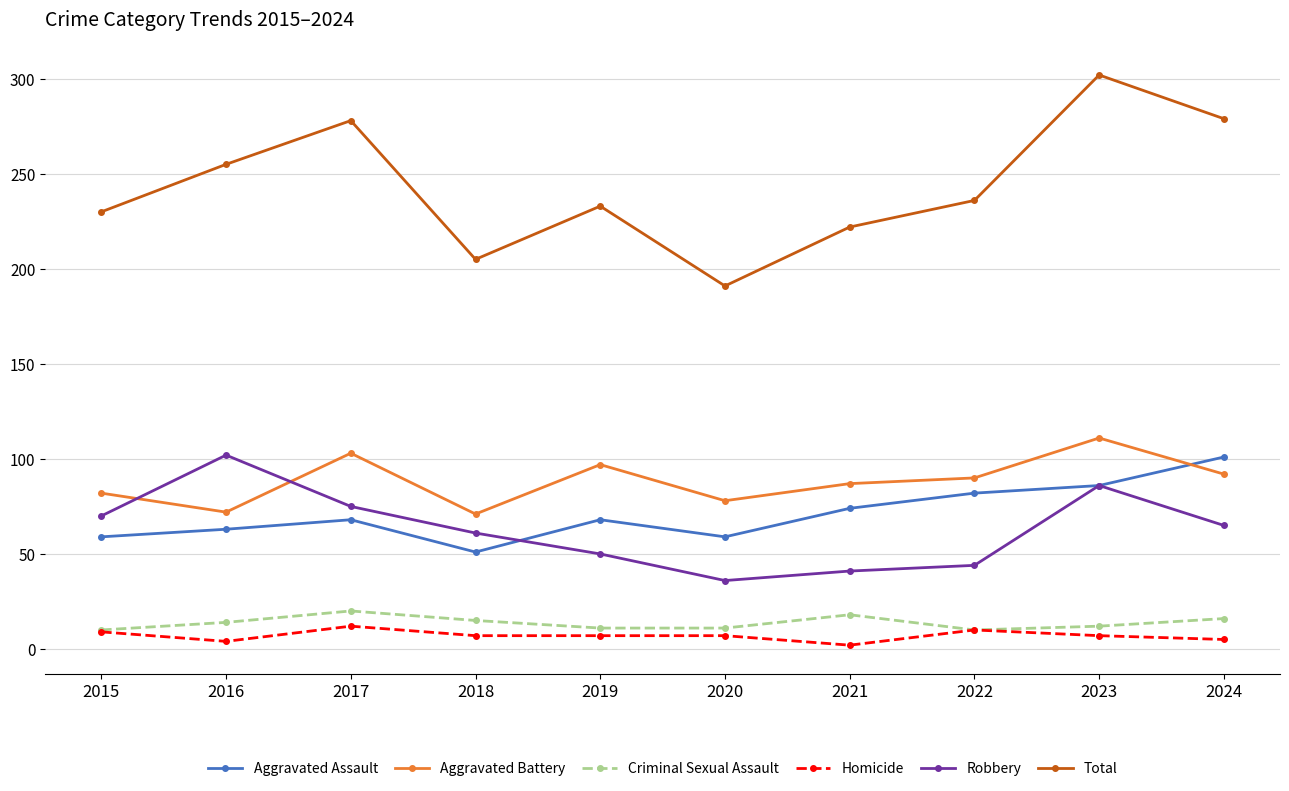

Which series has the largest total across all categories?

Total